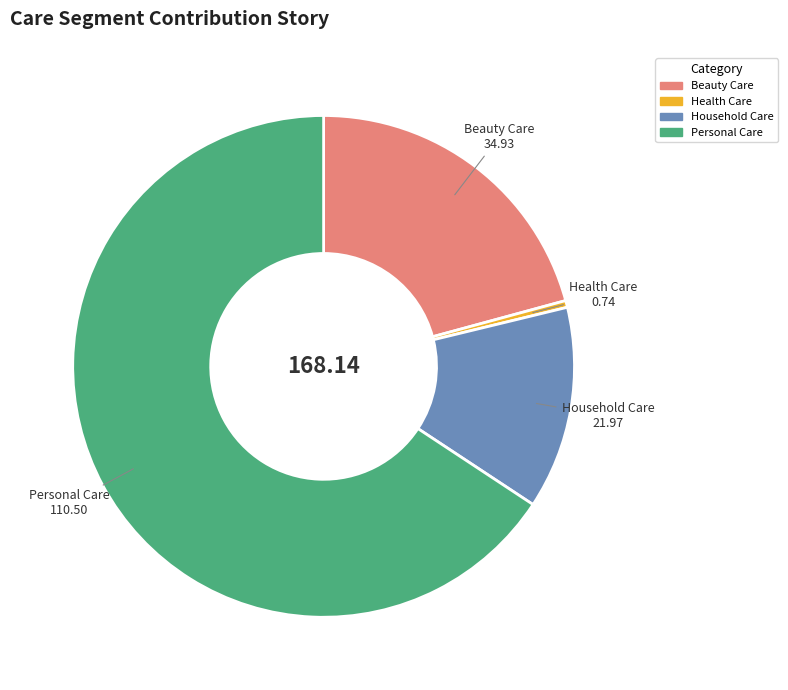

Combined, do Personal Care and Beauty Care account for over 50%?

Yes